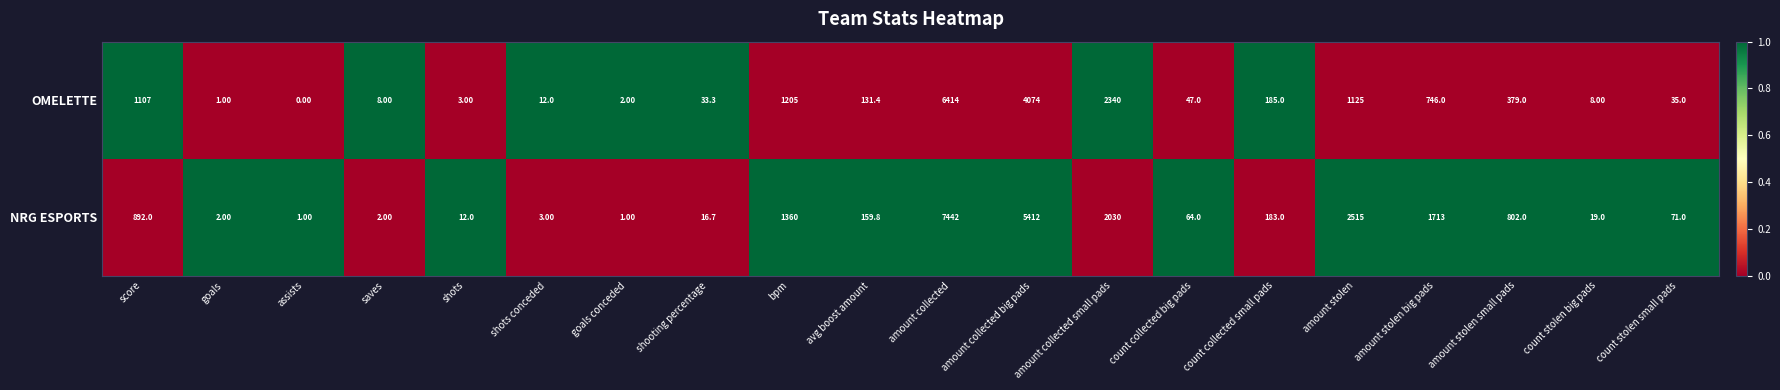

What is the total value across all series at goals conceded?

3.0